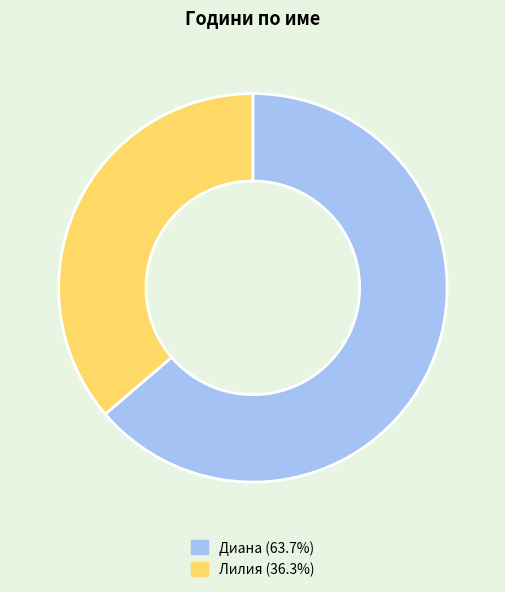

Combined, do Диана (63.7%) and Лилия (36.3%) account for over 50%?

Yes